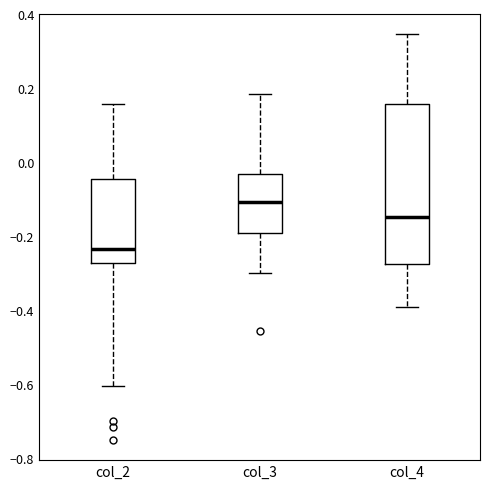

Comparing the boxes themselves (not the whiskers), which one is the tallest?

col_4